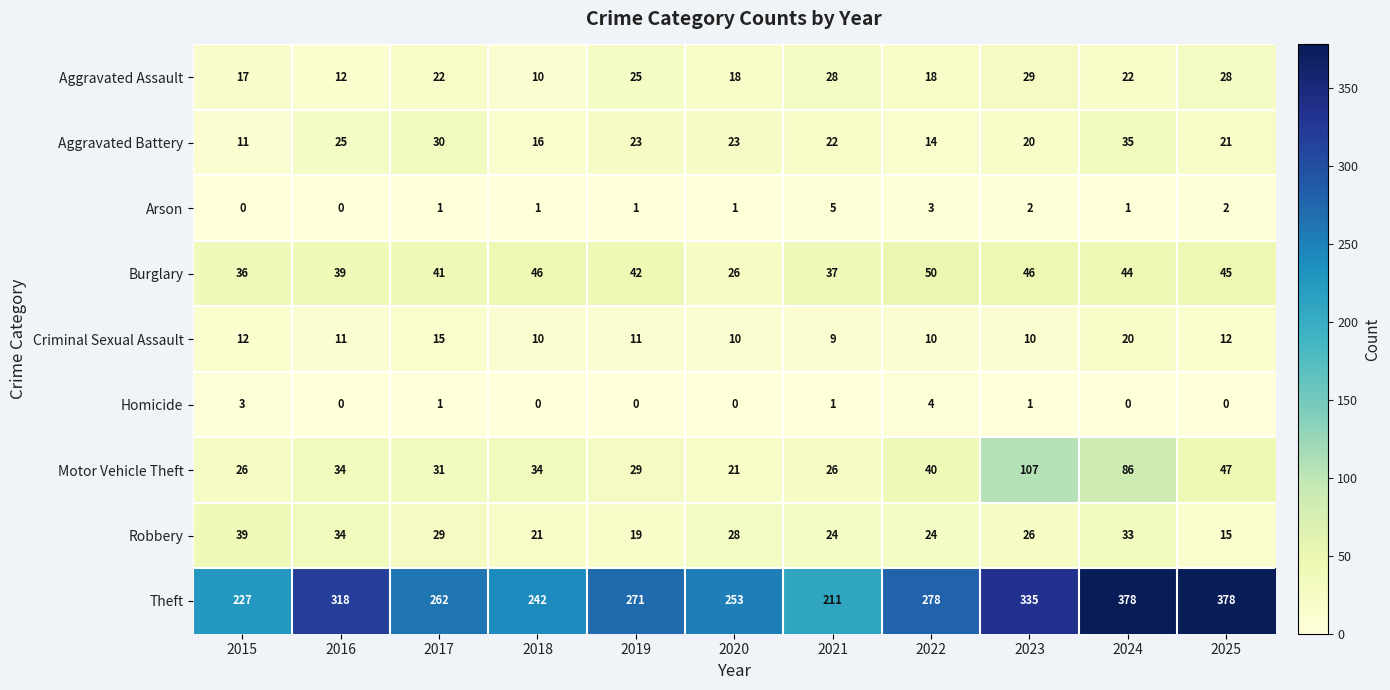

How many distinct data groups are displayed?

9